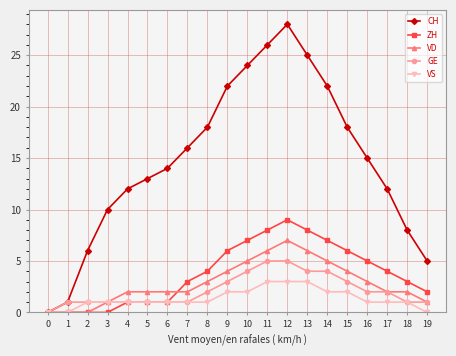

Reading left to right, what are all the values shown in this chart?

CH: 0	1	6	10	12	13	14	16	18	22	24	26	28	25	22	18	15	12	8	5
ZH: 0	0	0	0	1	1	1	3	4	6	7	8	9	8	7	6	5	4	3	2
VD: 0	0	0	1	2	2	2	2	3	4	5	6	7	6	5	4	3	2	2	1
GE: 0	1	1	1	1	1	1	1	2	3	4	5	5	4	4	3	2	2	1	1
VS: 0	0	1	1	1	1	1	1	1	2	2	3	3	3	2	2	1	1	1	0